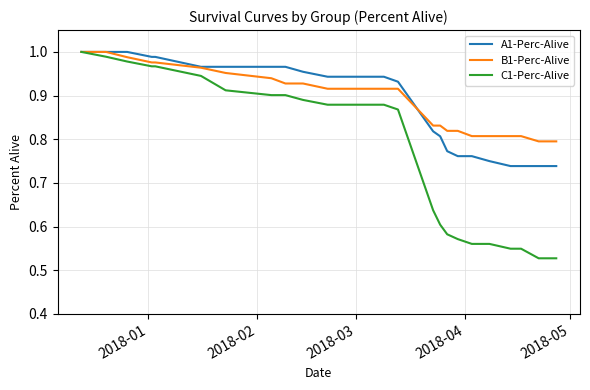

Which series has the largest range (max minus min)?

C1-Perc-Alive